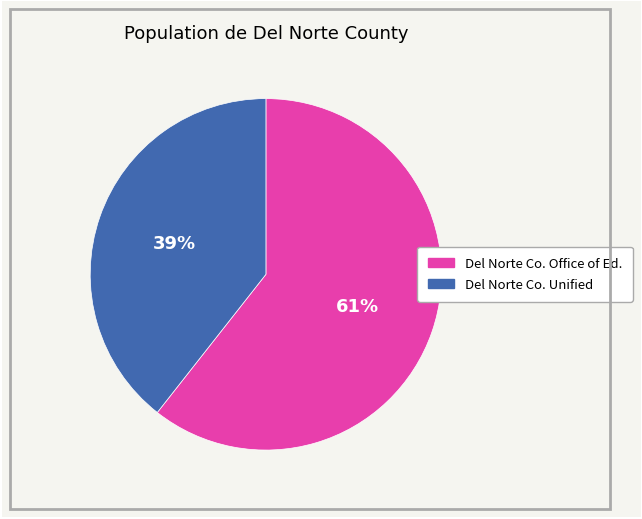

Is there any slice that represents more than half of the pie?

Yes